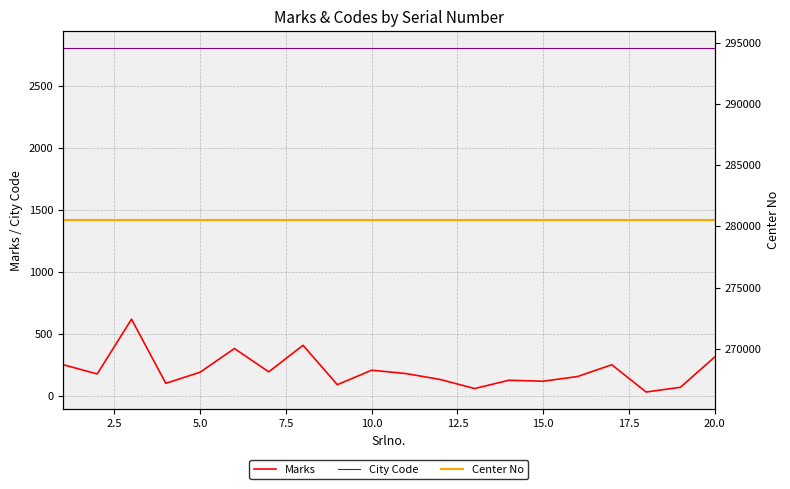

What is the difference between the maximum and minimum values in the Marks series?

588